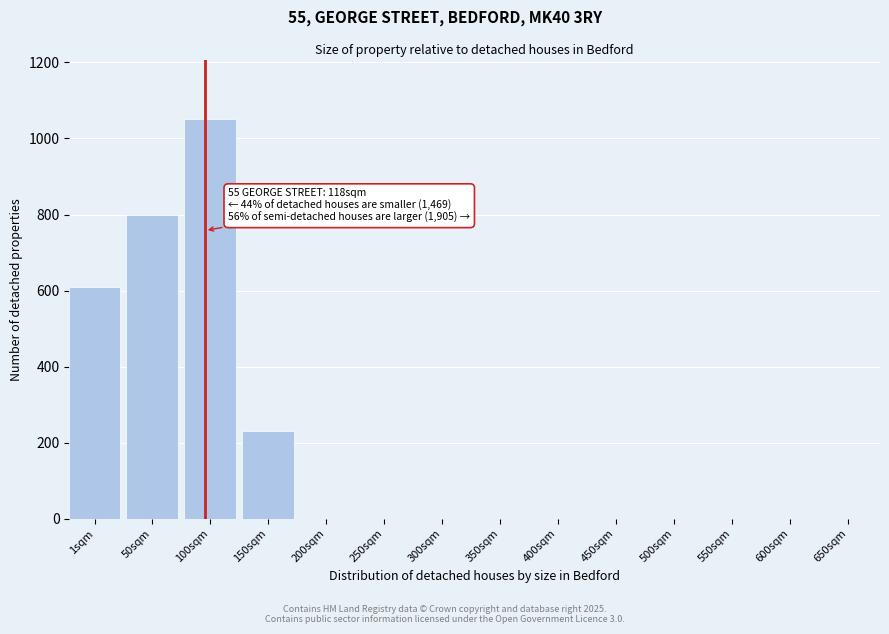

Reading left to right, extract all data points from this chart.

1sqm=609	50sqm=798	100sqm=1050	150sqm=231	200sqm=0	250sqm=0	300sqm=0	350sqm=0	400sqm=0	450sqm=0	500sqm=0	550sqm=0	600sqm=0	650sqm=0